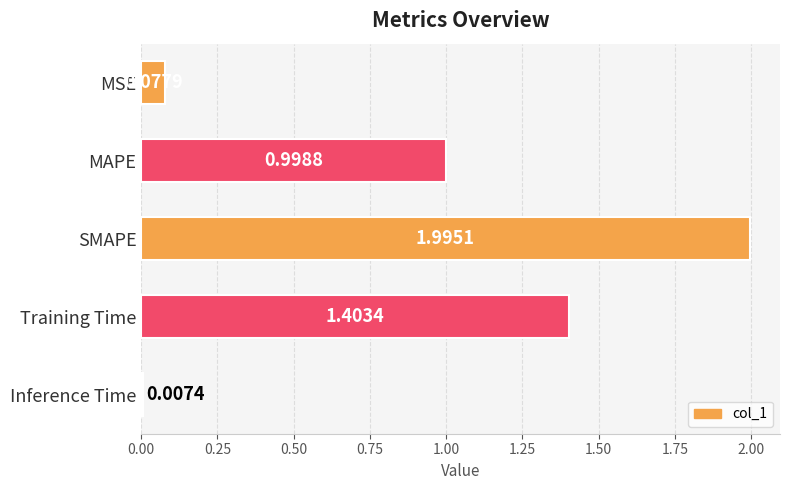

Which label corresponds to the smallest value in the chart?

Inference Time